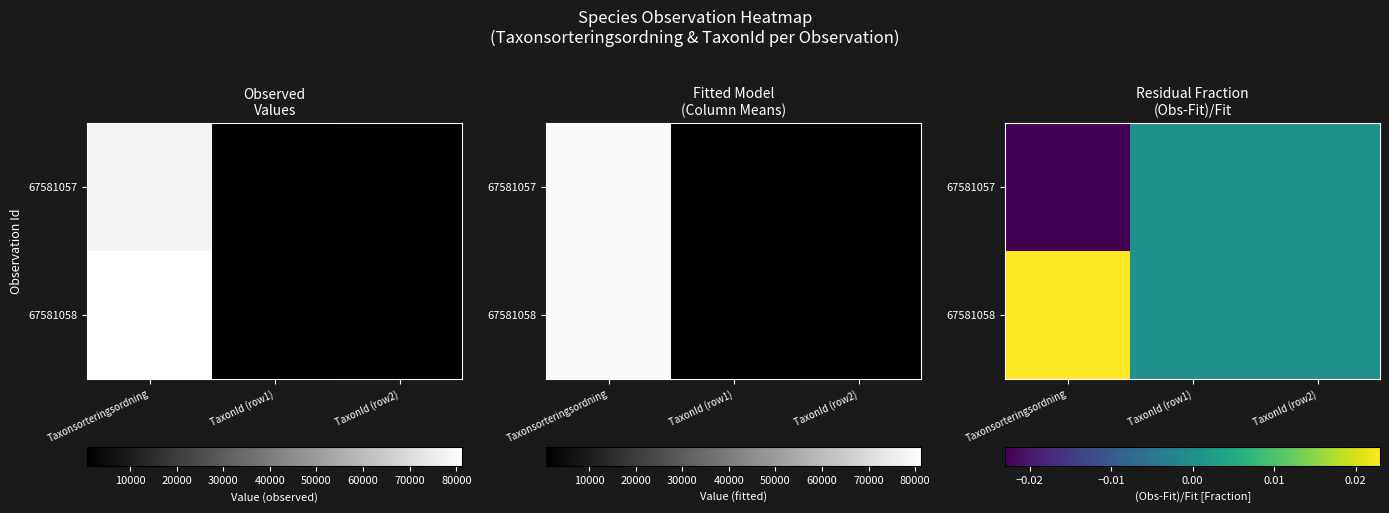

At which label is 67581058 closest to 0?

TaxonId (row1)